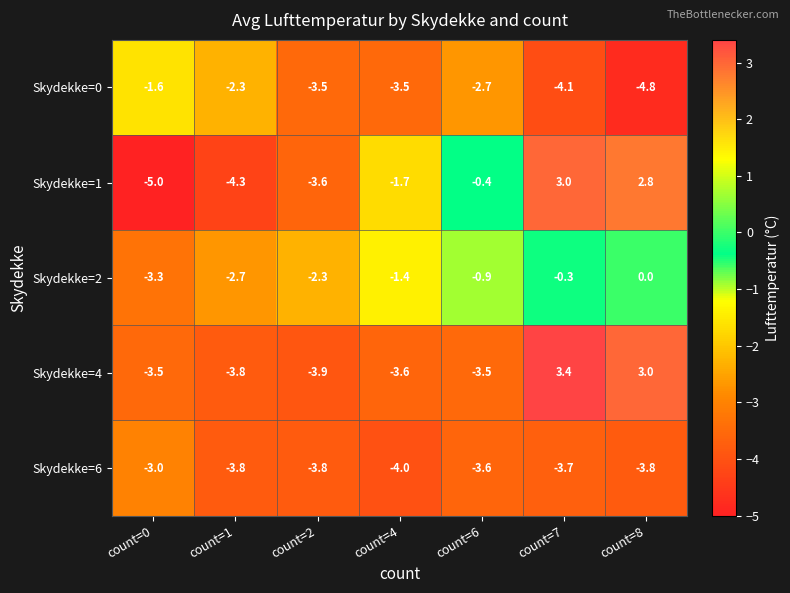

Read the Skydekke=4 value at count=6.

-3.5